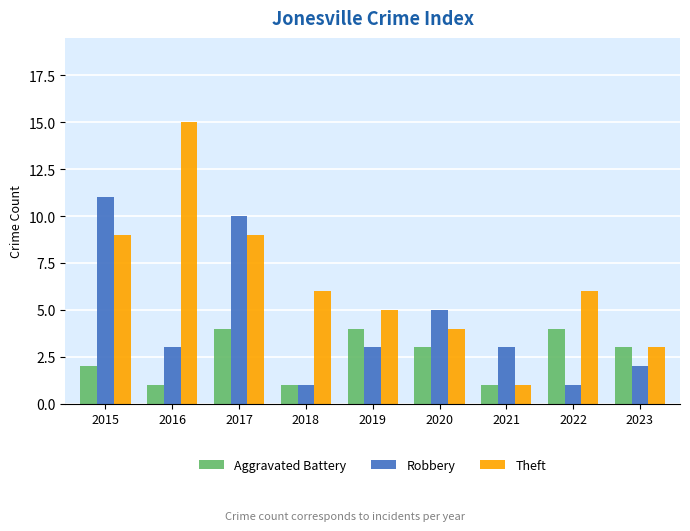

Which label corresponds to the largest value in the chart?

2016